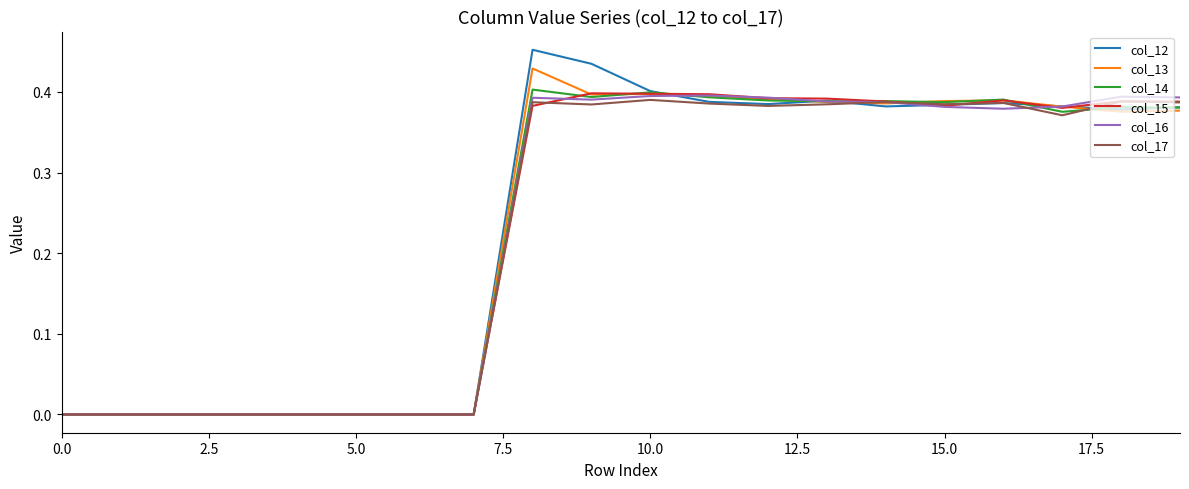

Is this an area chart (filled region under the line)?

No